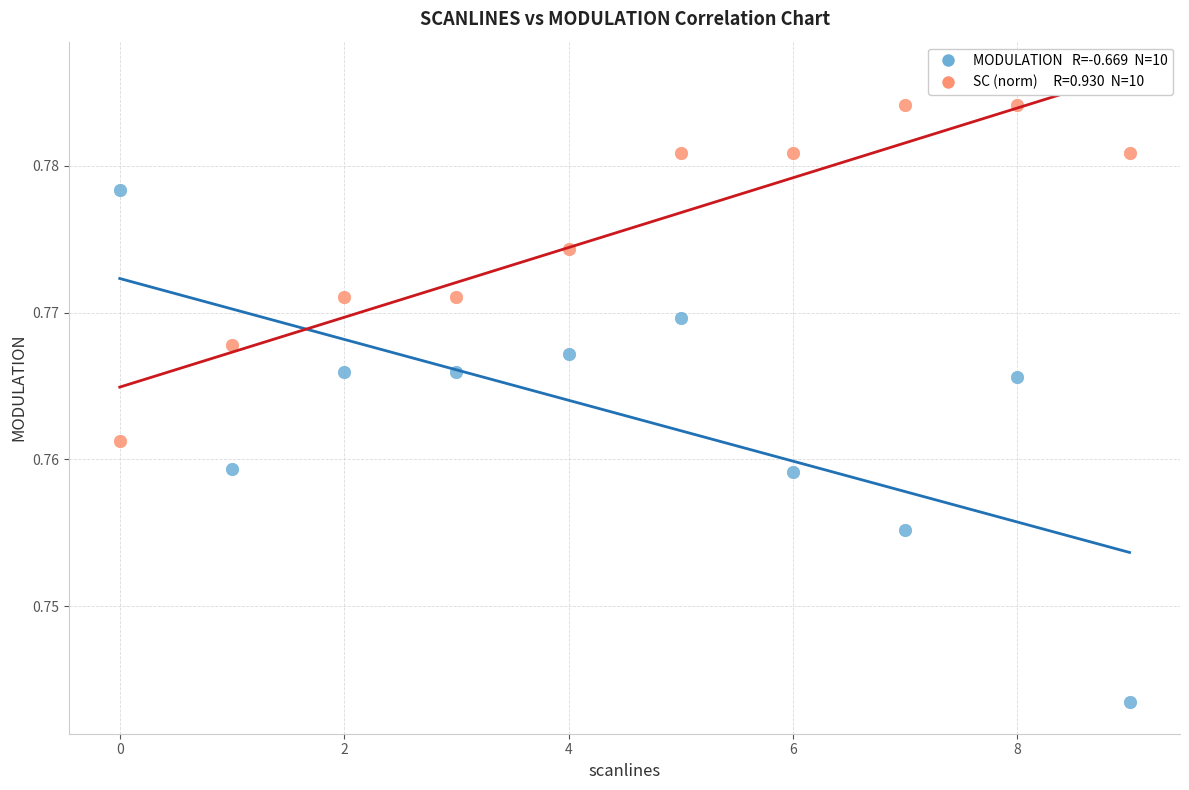

Count the number of points in this scatter plot.

20